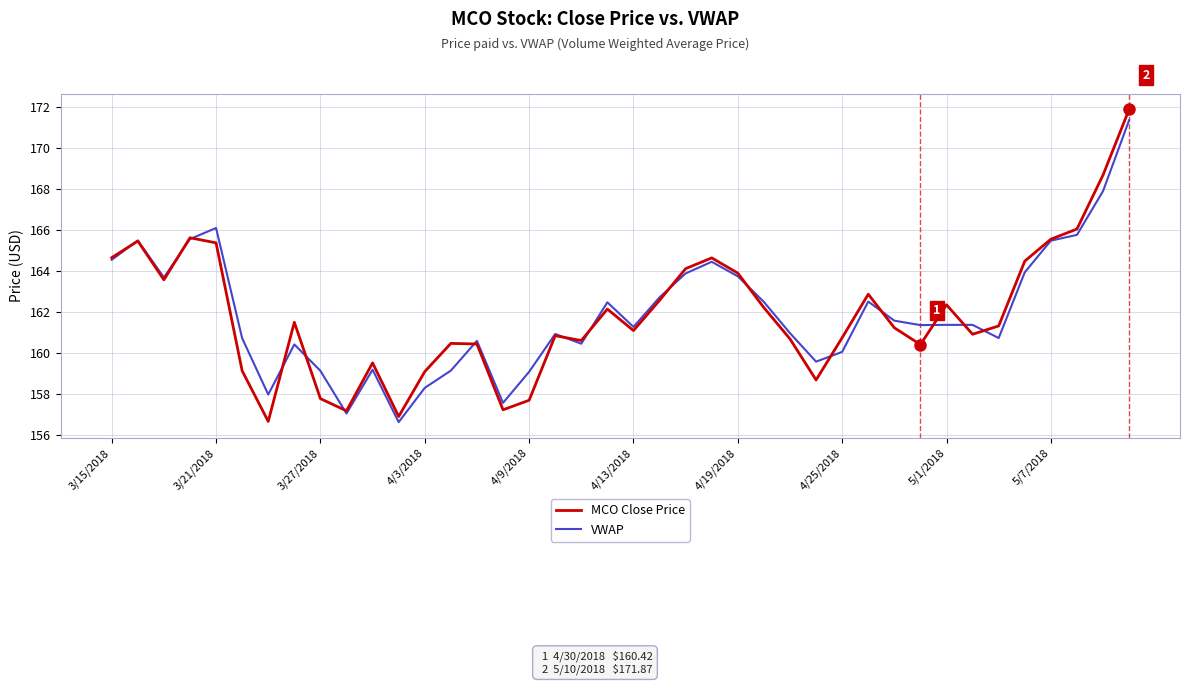

What is the maximum value shown in the chart?

171.9